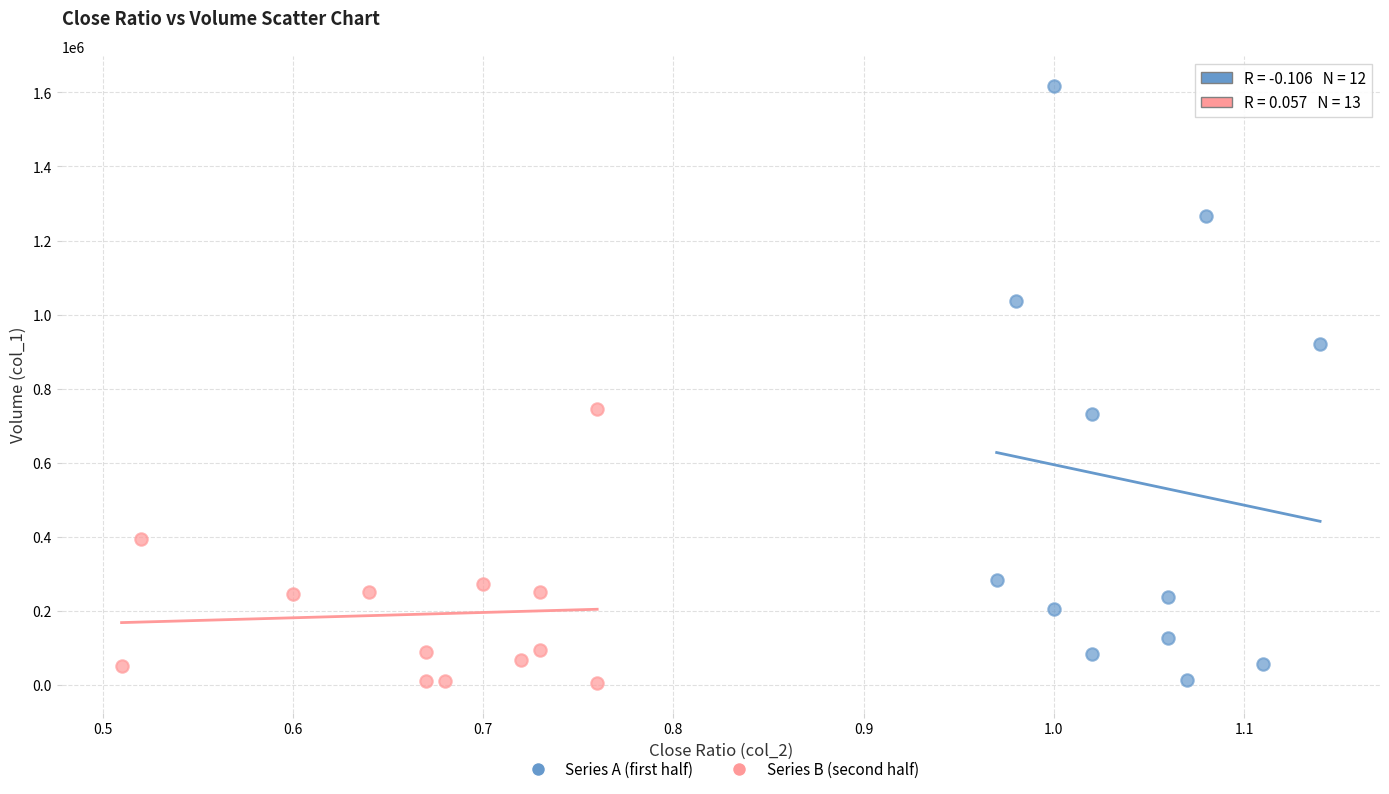

Which series reaches the maximum Y coordinate?

Series A (first half)